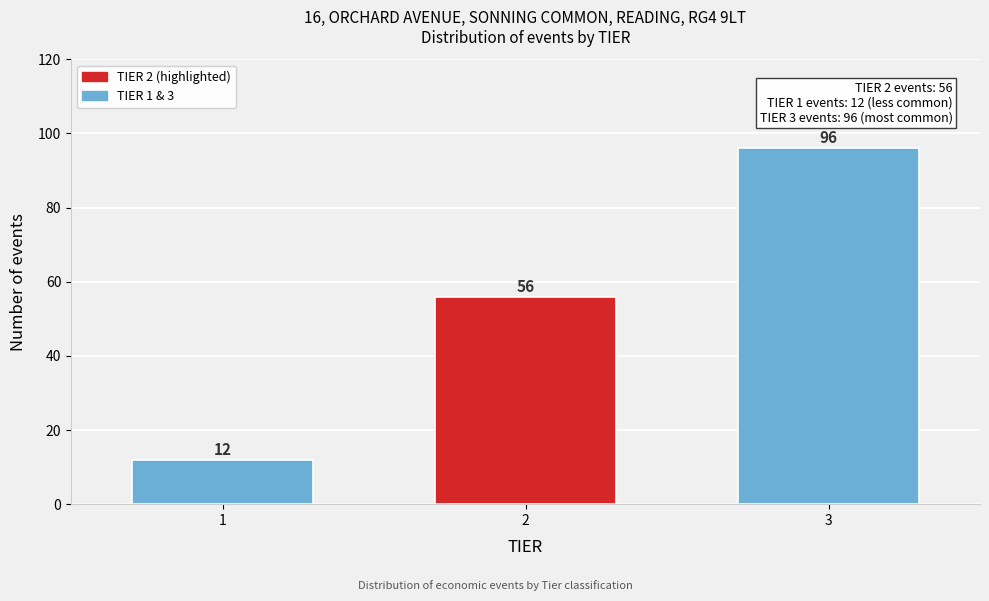

Reading left to right, transcribe all the data shown in this chart.

1=12	2=56	3=96